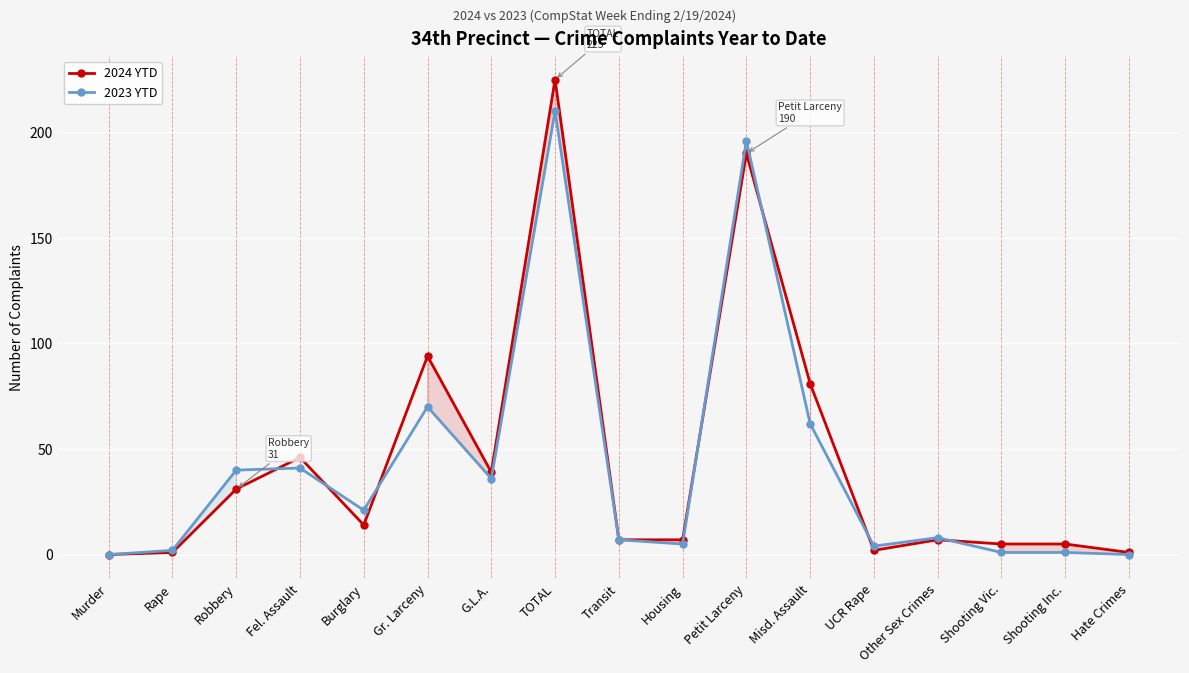

What is the total value across all series at Shooting Inc.?

6